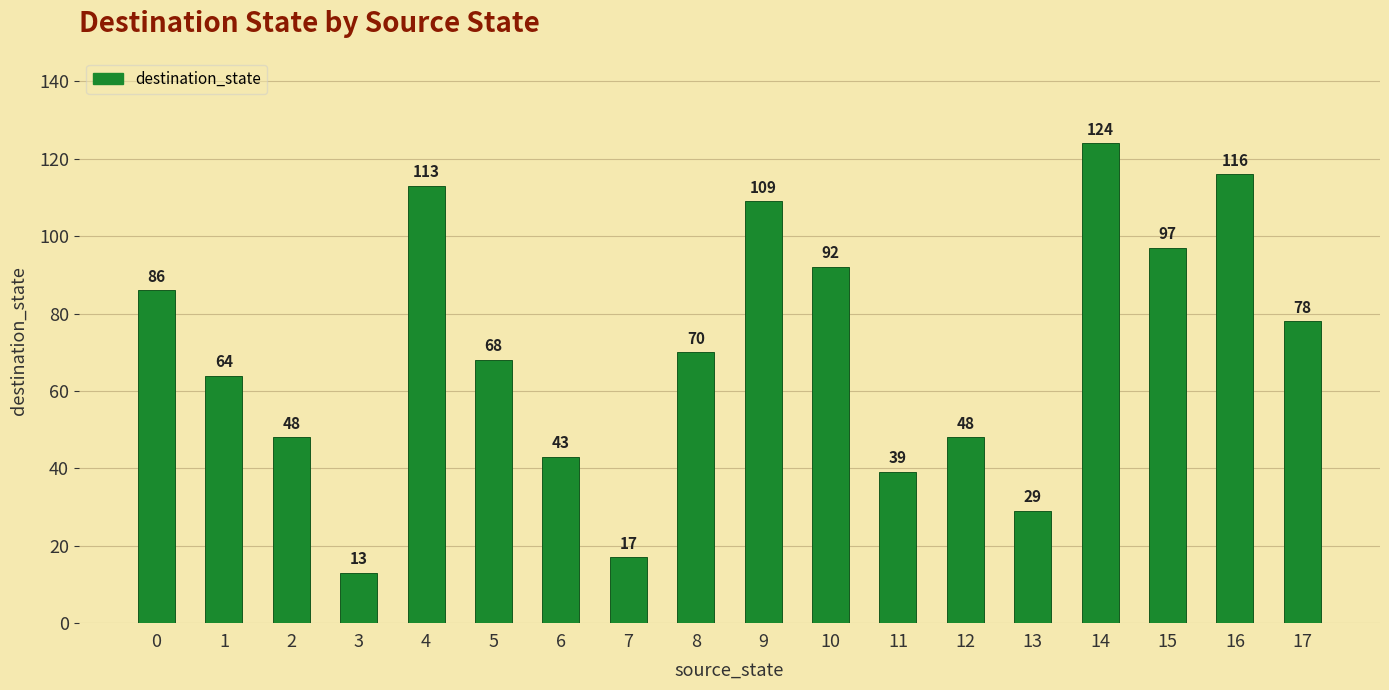

How many distinct data groups are displayed?

1